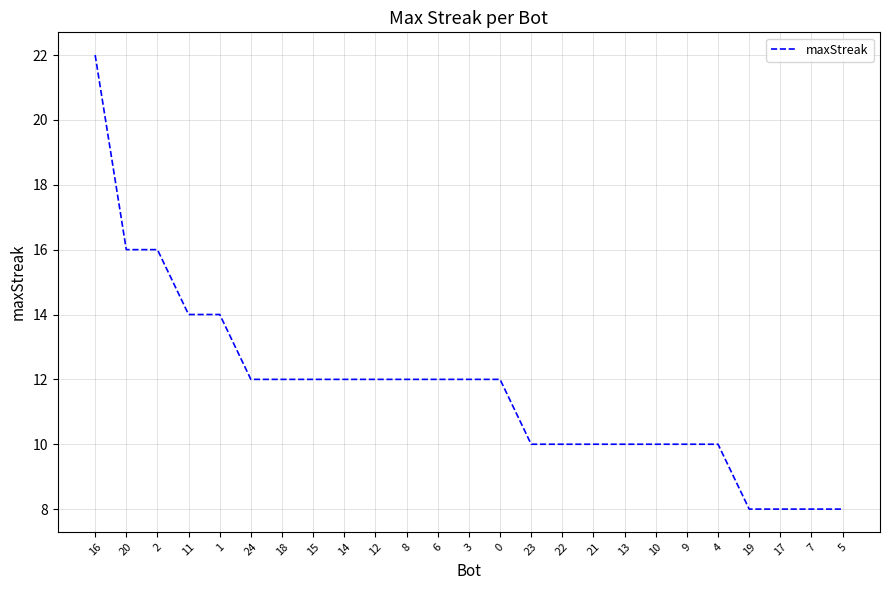

What is the average value?

12